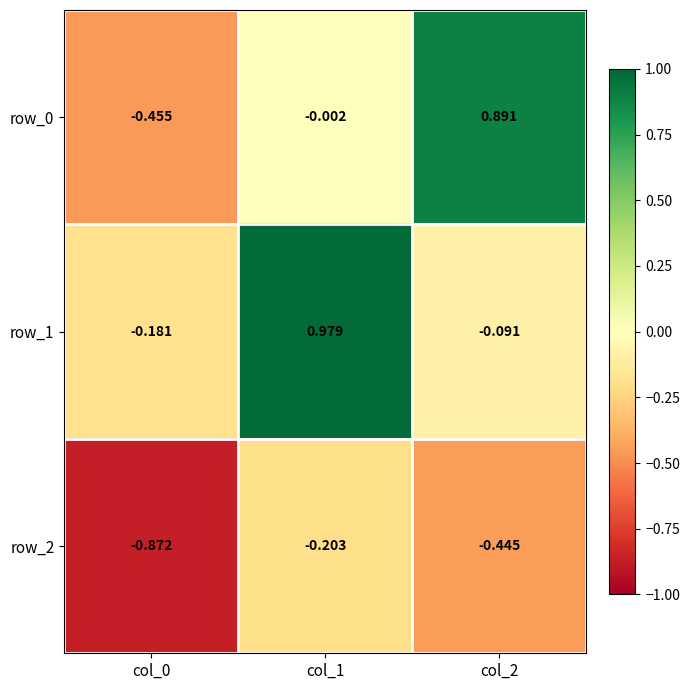

True or false: row_2 has a value of -0.5 at col_0.

False